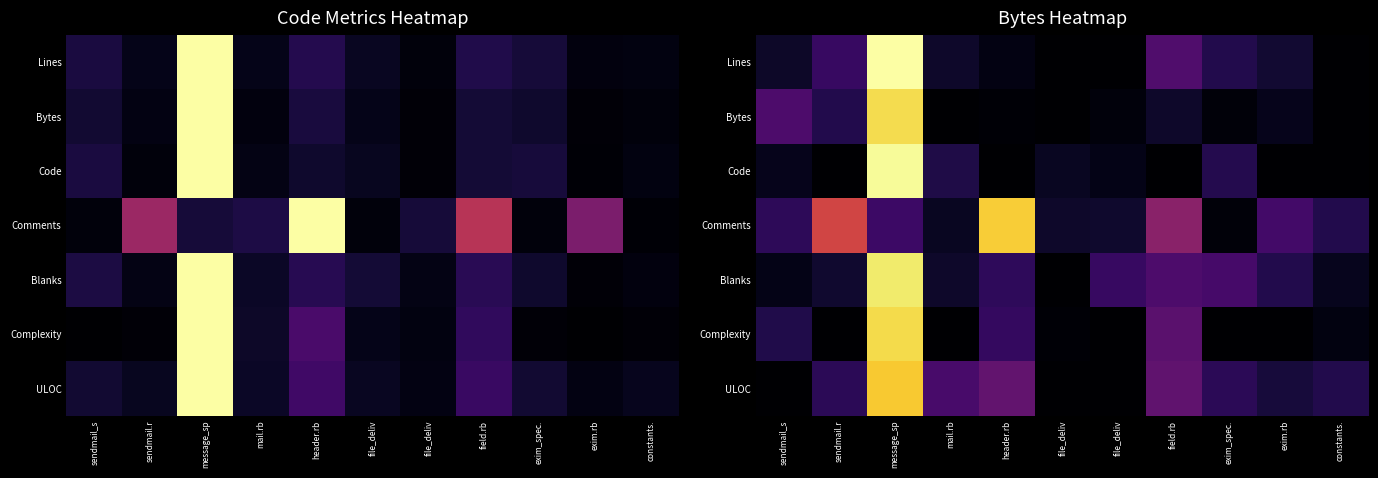

How many data points in Bytes are above 0?

8